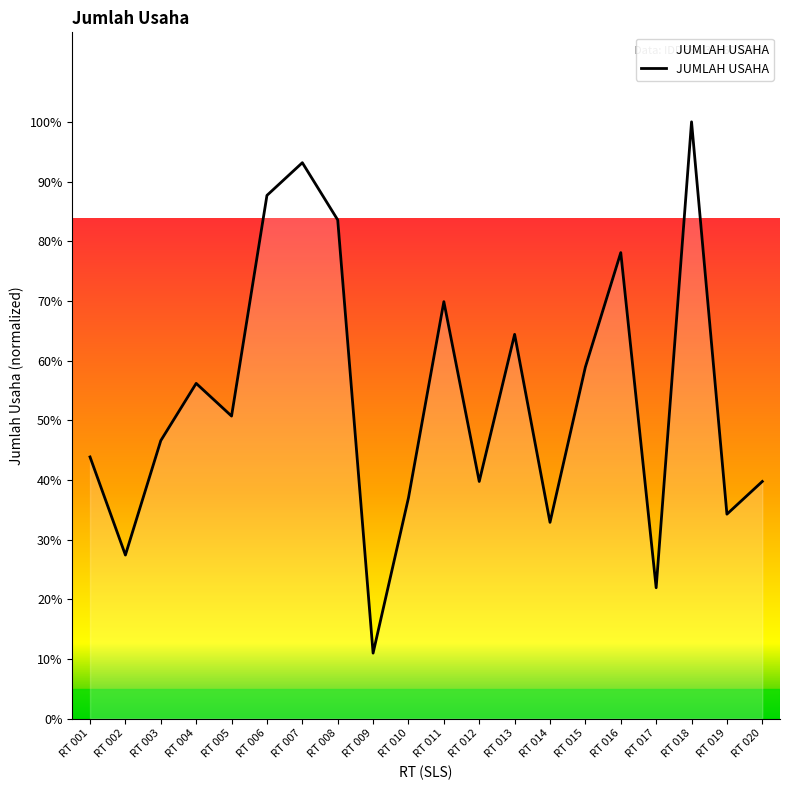

What is the difference between the values at RT 020 and RT 018?

60.3